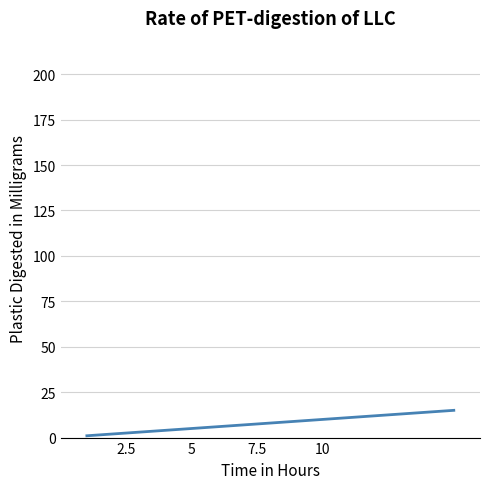

What is the difference between the maximum and minimum values?

14